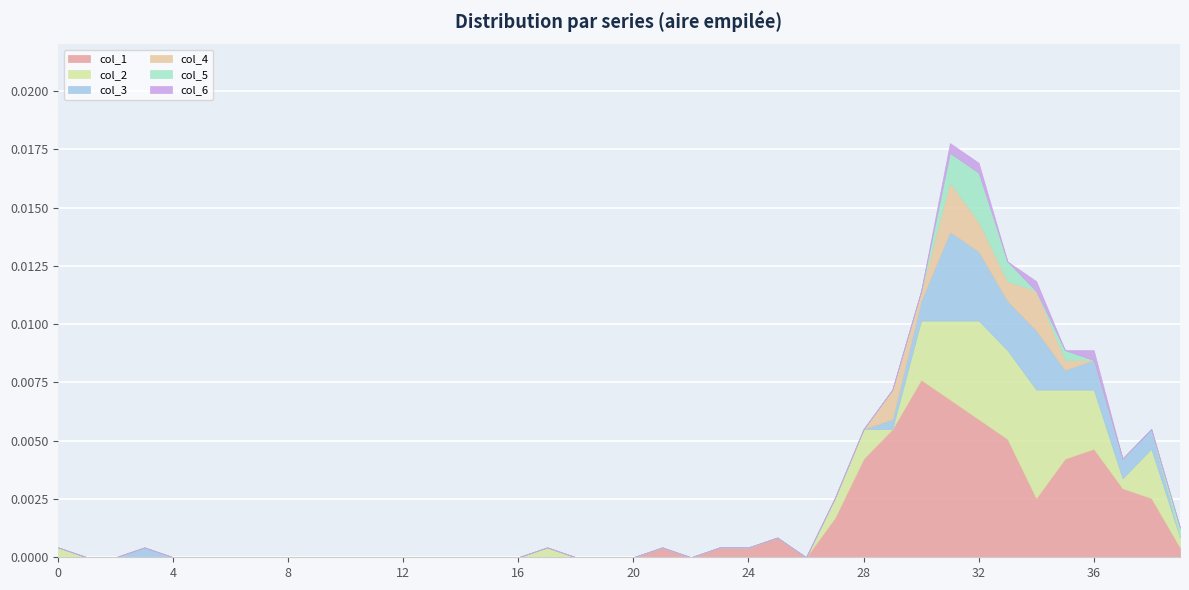

Between 34 and 0, which is larger?

34